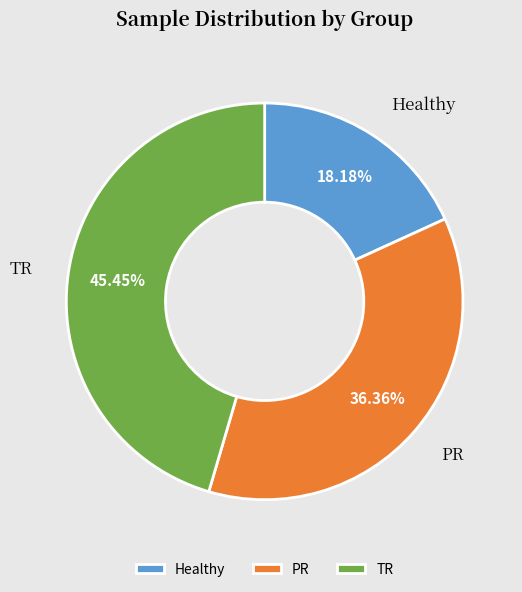

How many slices are in this pie chart?

3